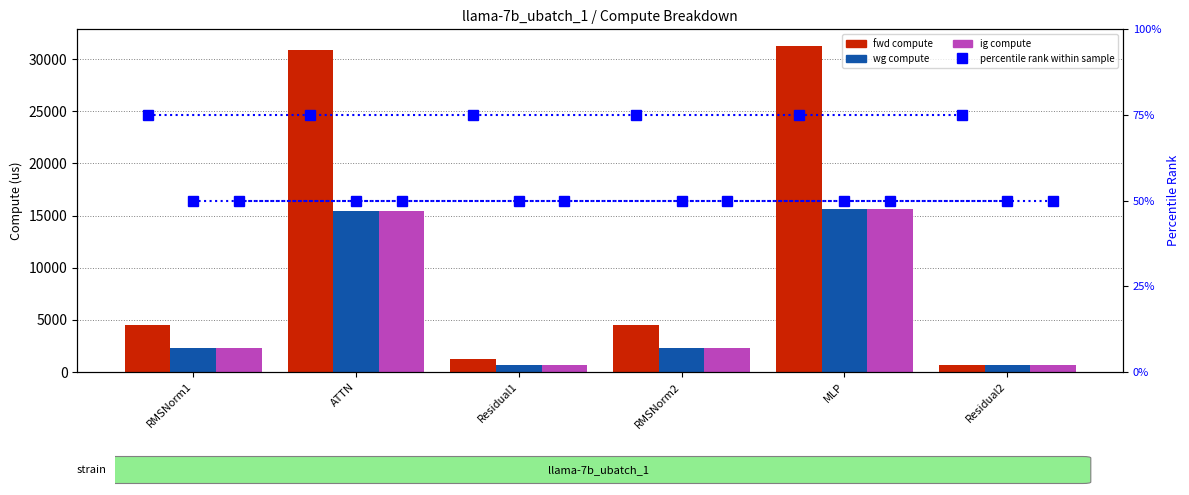

What position from the left is MLP?

5